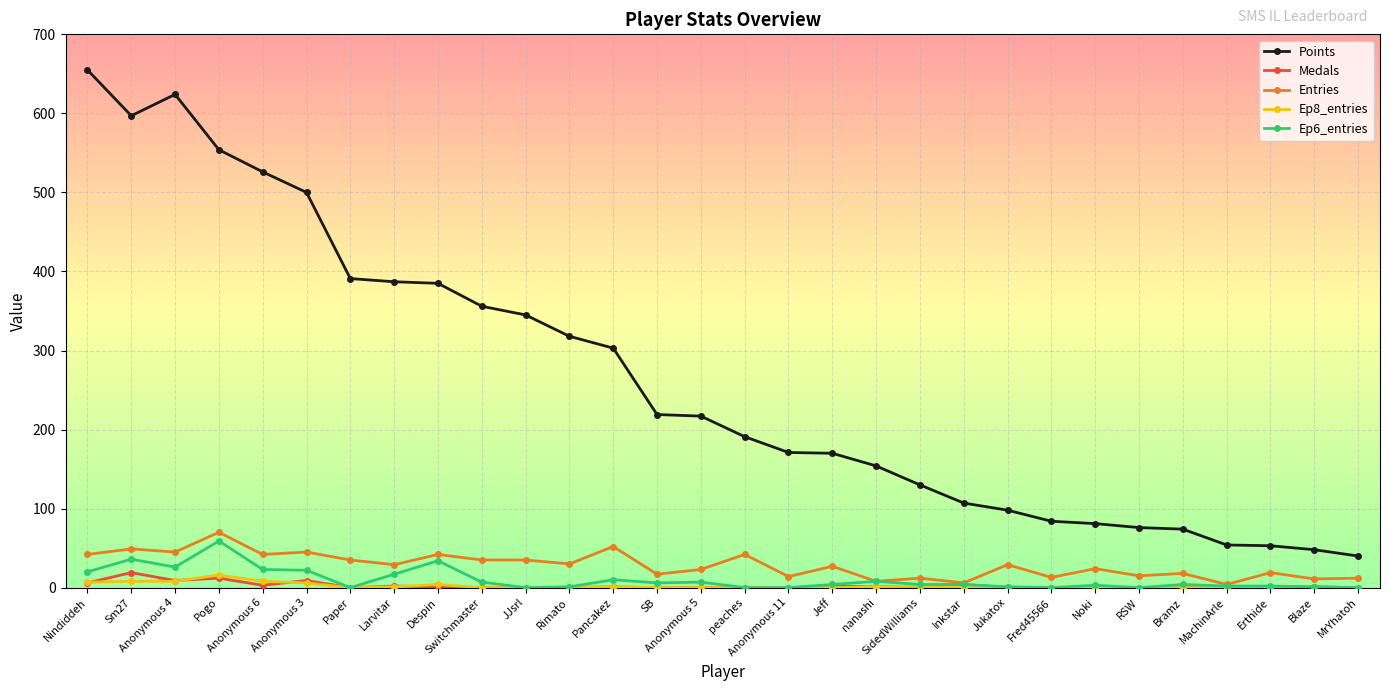

What is the value of the Medals point at the 2nd from the left?

19